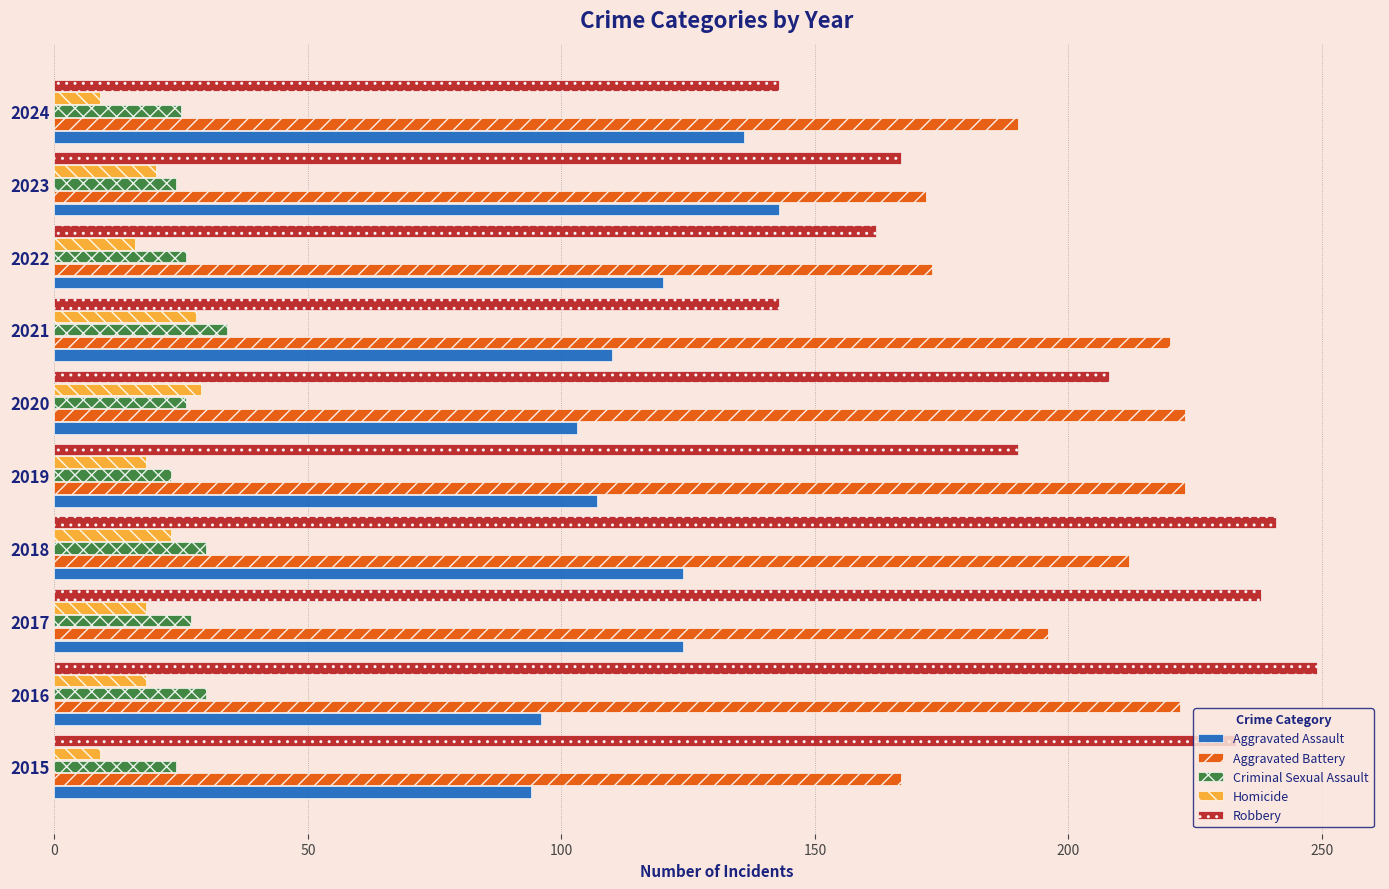

Which category has the highest value in the Robbery series?

2016